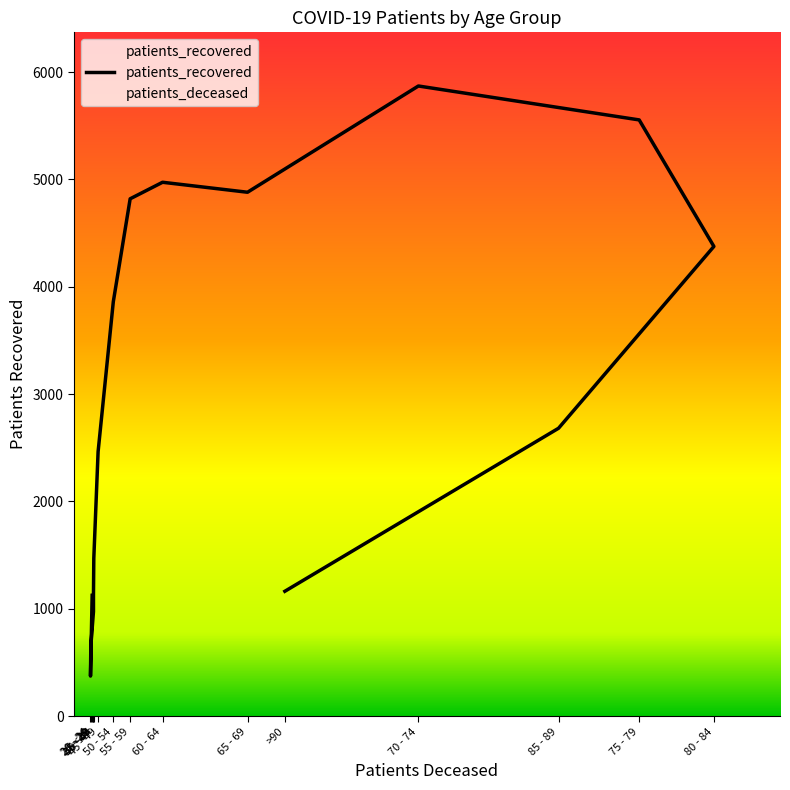

What position from the right is 55 - 59?

8